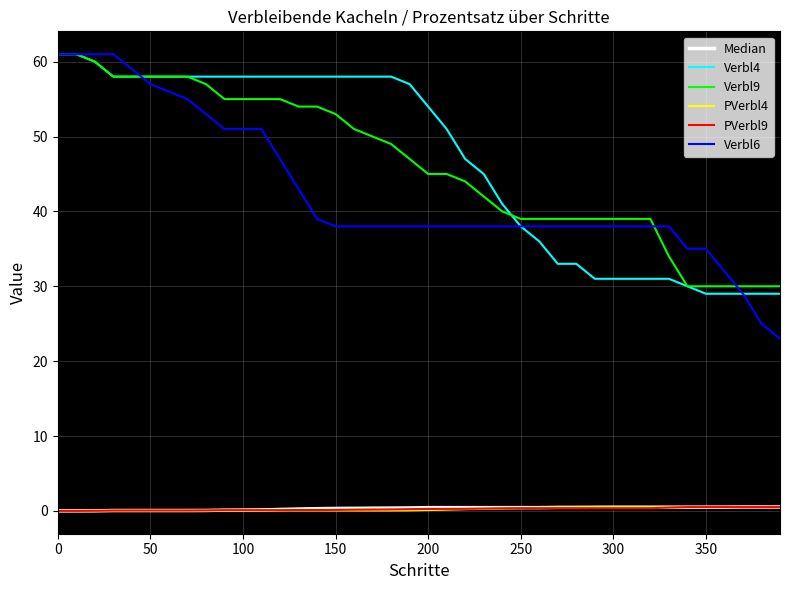

Which series has the widest spread of values?

Verbl6